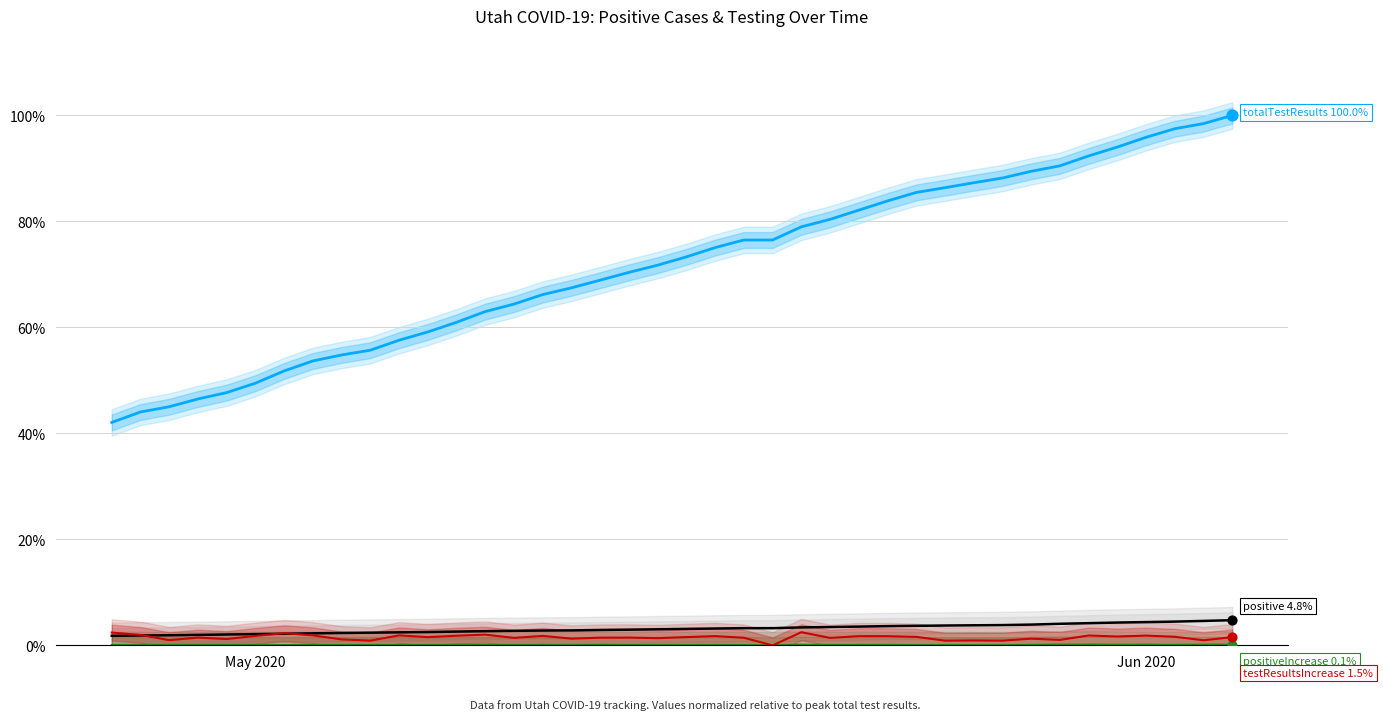

Is the value of totalTestResultsIncrease at 37 greater than the value of positive at 3?

No